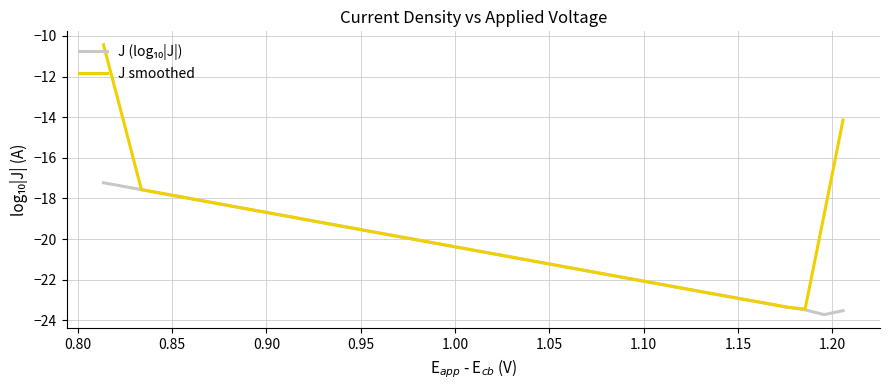

Which series has the largest range (max minus min)?

J smoothed